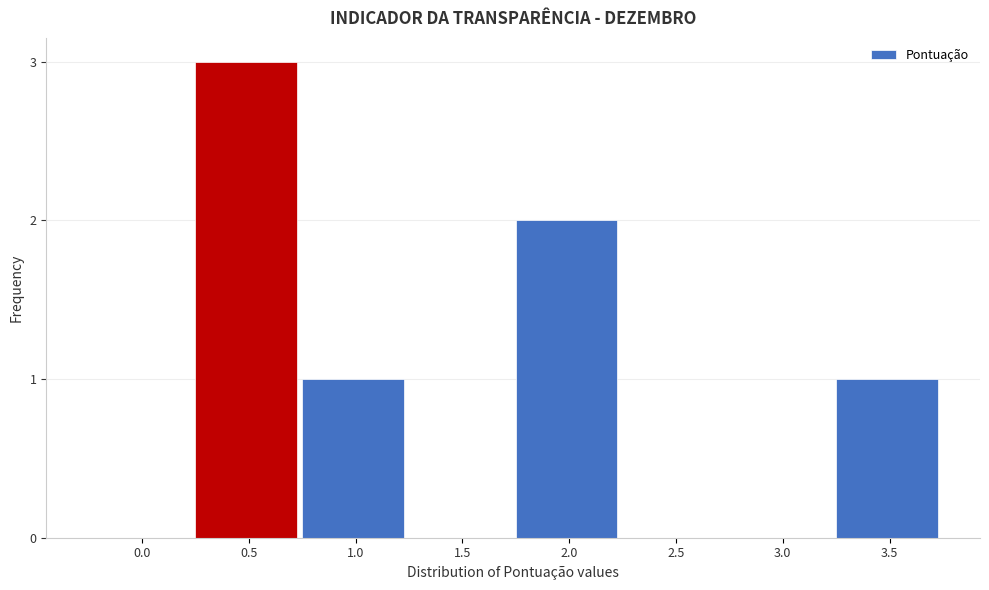

Reading left to right, what are all the values shown in this chart?

0.0=0	0.5=3	1.0=1	1.5=0	2.0=2	2.5=0	3.0=0	3.5=1